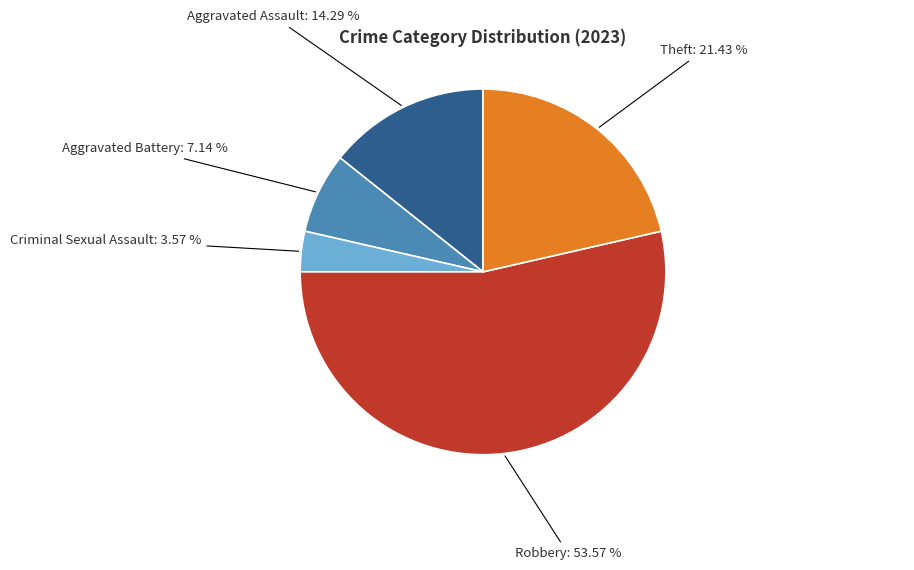

To the nearest percent, what is the average slice percentage?

20%